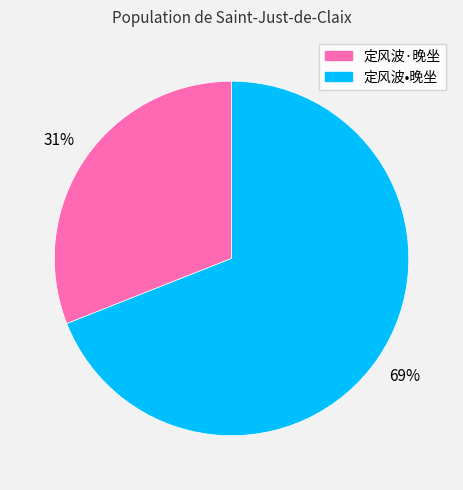

Count the number of slices in the pie.

2